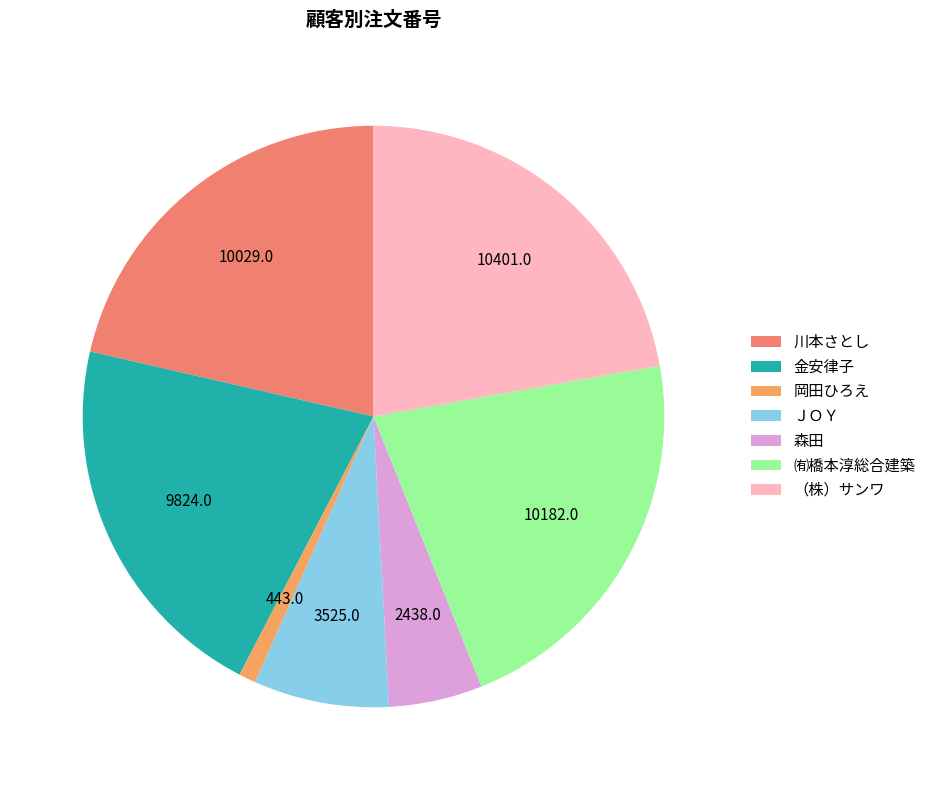

The ㈲橋本淳総合建築 slice represents 22% of the pie. True or false?

True